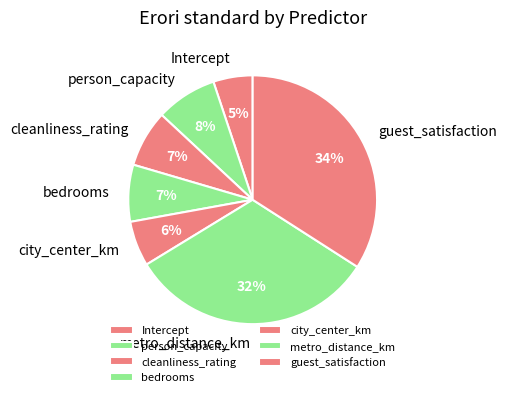

What is the smallest slice in the pie chart?

Intercept